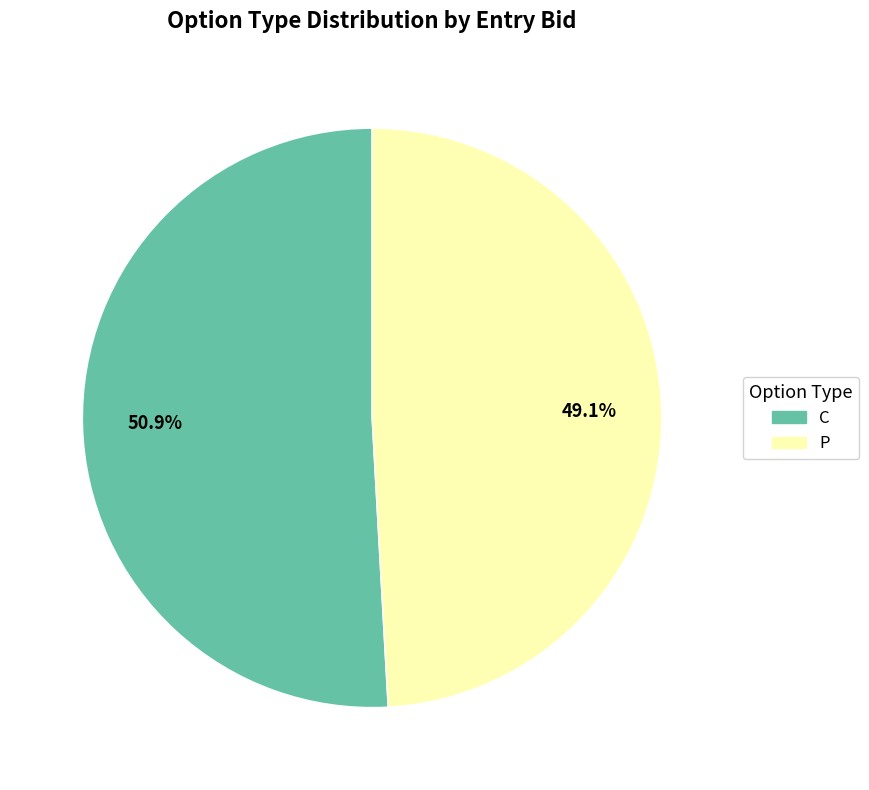

To the nearest percent, what is the difference between the largest and smallest slice percentages?

2%